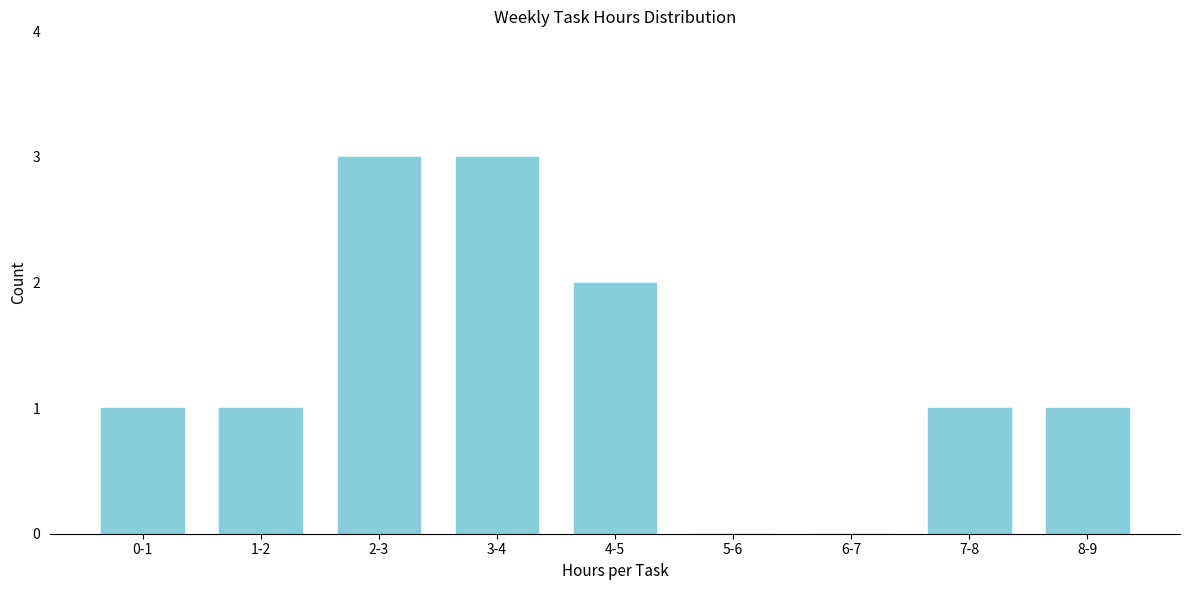

Reading right to left, extract all data points from this chart.

8-9=1	7-8=1	6-7=0	5-6=0	4-5=2	3-4=3	2-3=3	1-2=1	0-1=1